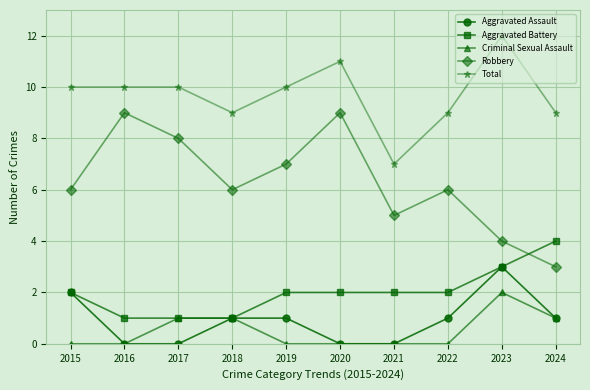

Count the number of data series in this chart.

5